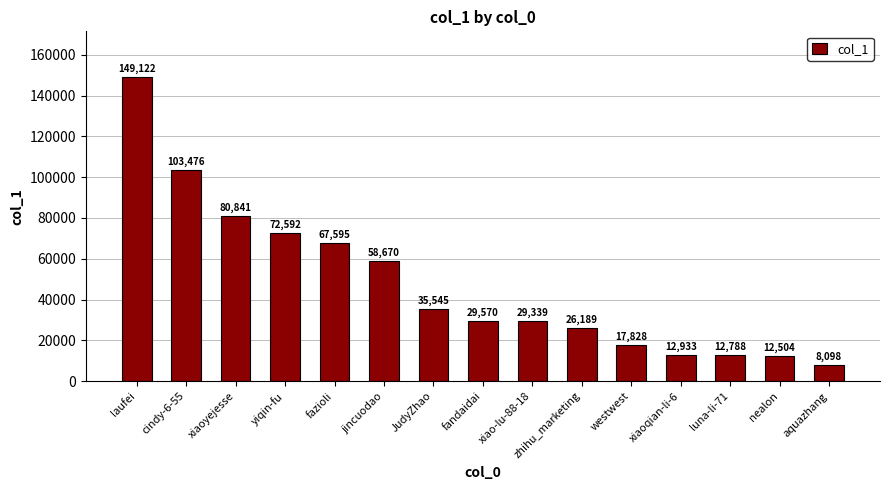

How many data points are less than 29570?

7